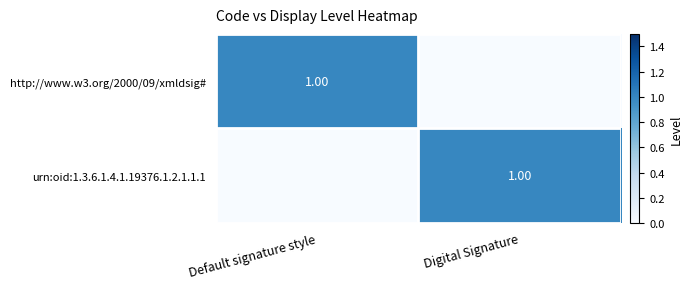

The urn:oid:1.3.6.1.4.1.19376.1.2.1.1.1 series shows -1 at Default signature style. True or false?

False